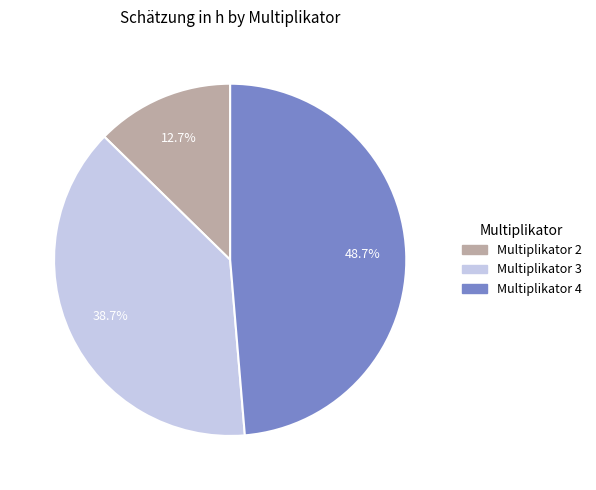

To the nearest percent, what is the average slice percentage?

33%